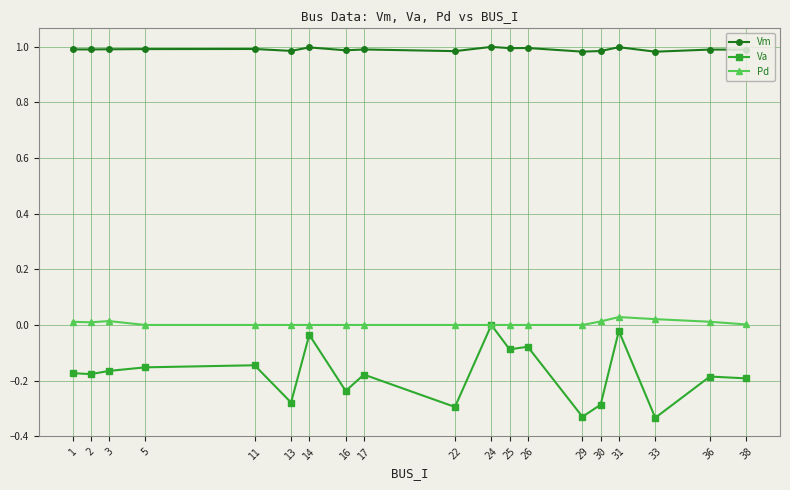

Which series has the largest range (max minus min)?

Va